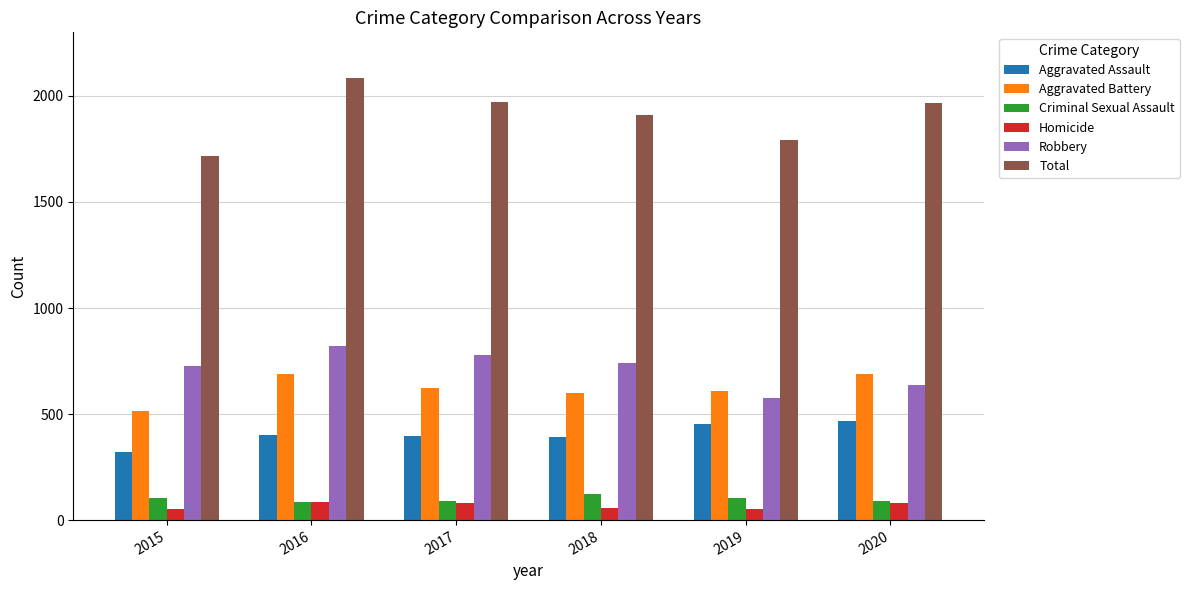

What is the maximum value for Aggravated Assault?

468